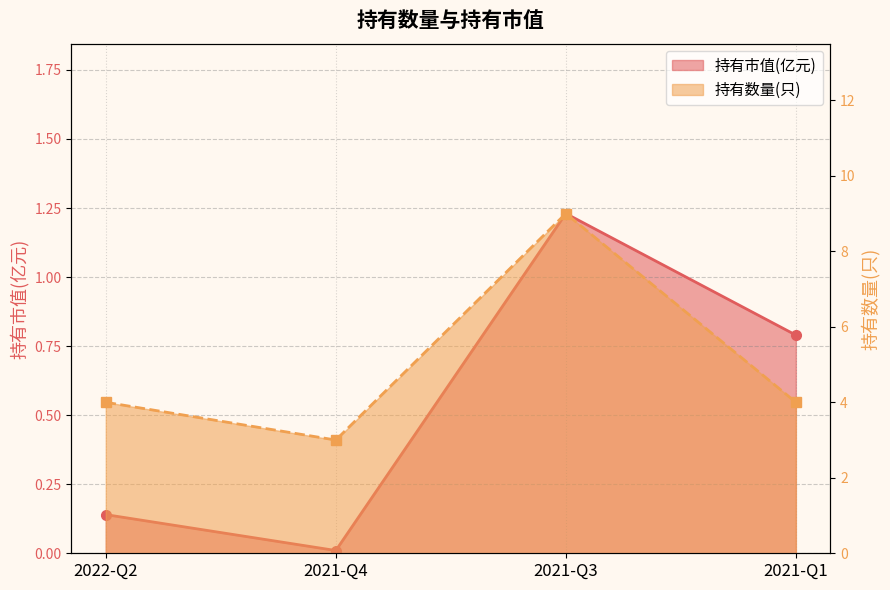

What is the label of the 1st point from the left?

2022-Q2